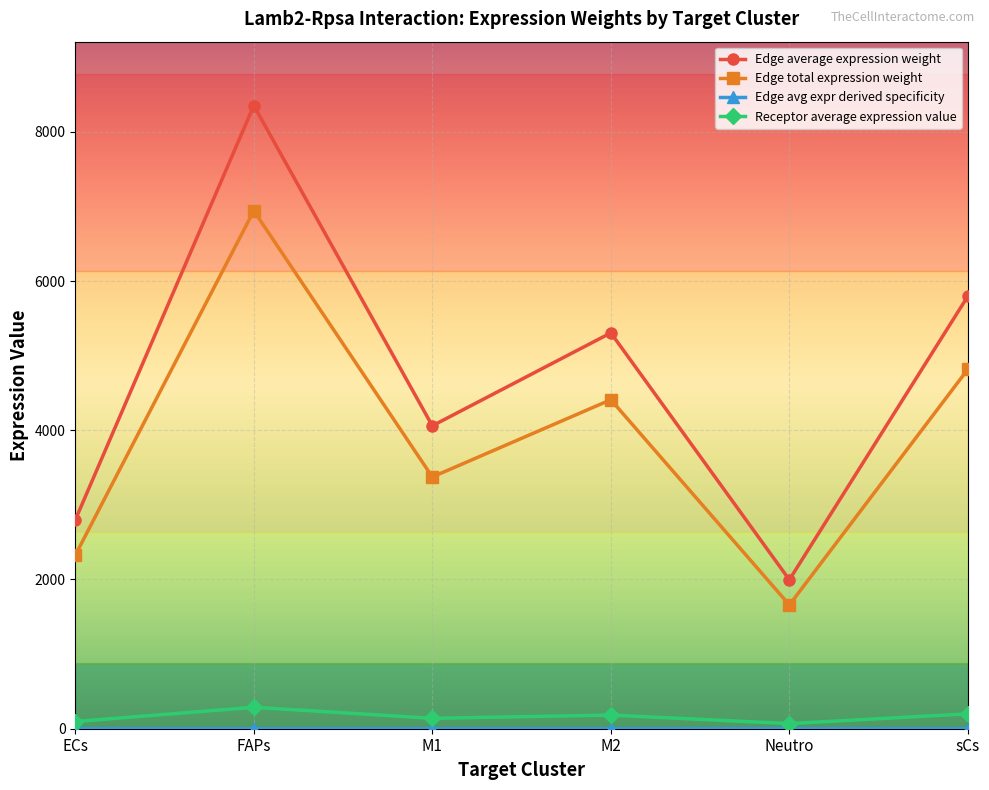

How many lines are shown in the chart?

4